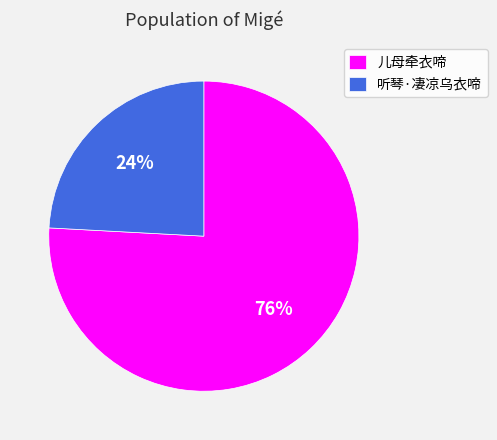

To the nearest percent, what is the difference between the largest and smallest slice percentages?

52%